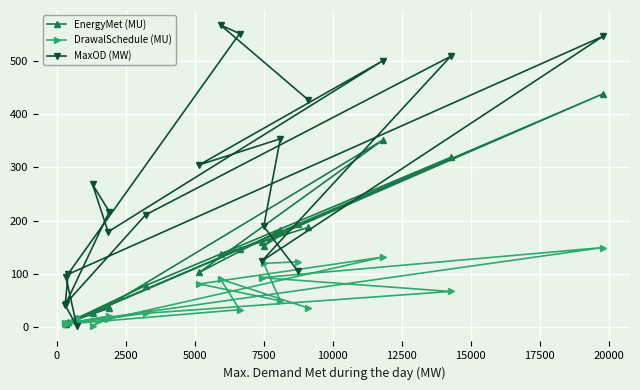

Which series has the widest spread of values?

MaxOD (MW)